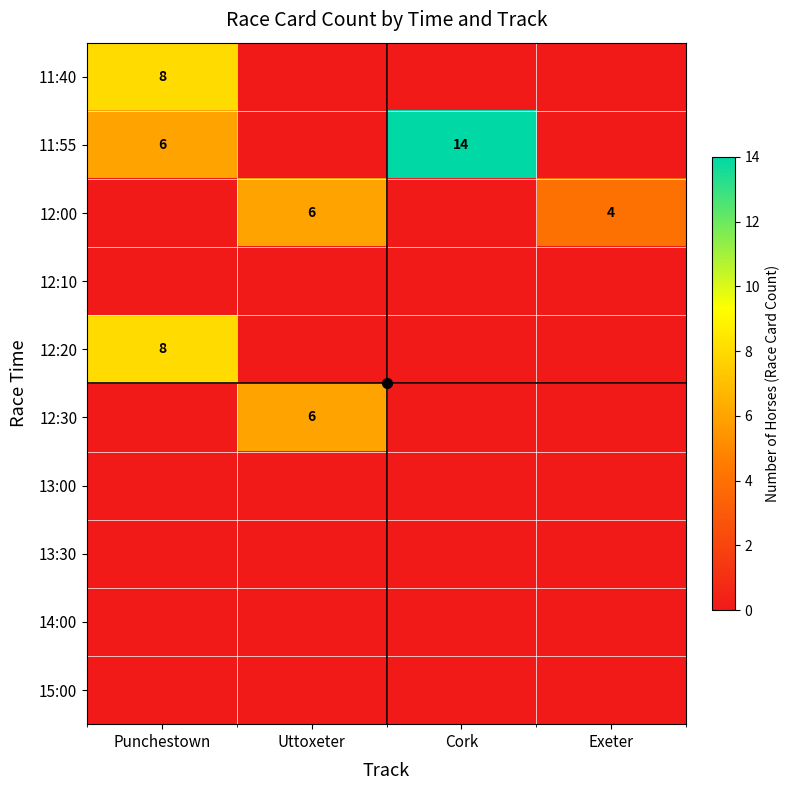

Which series has the largest total across all categories?

11:55